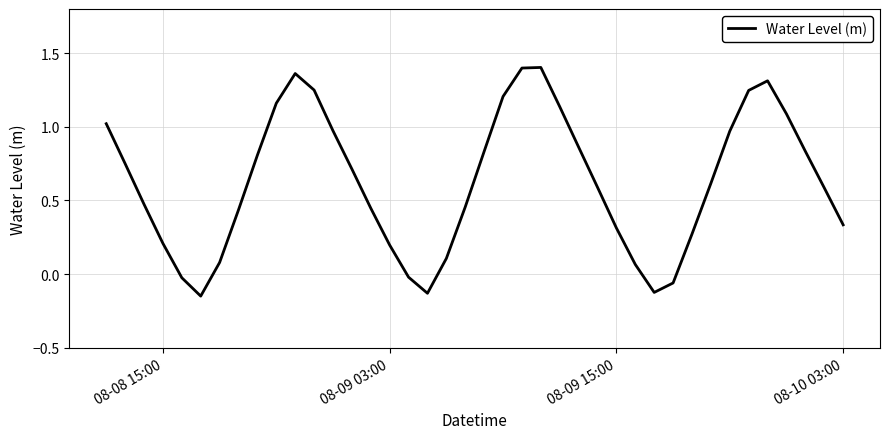

Is it true that the value at 08-10 03:00 is 0.5?

False